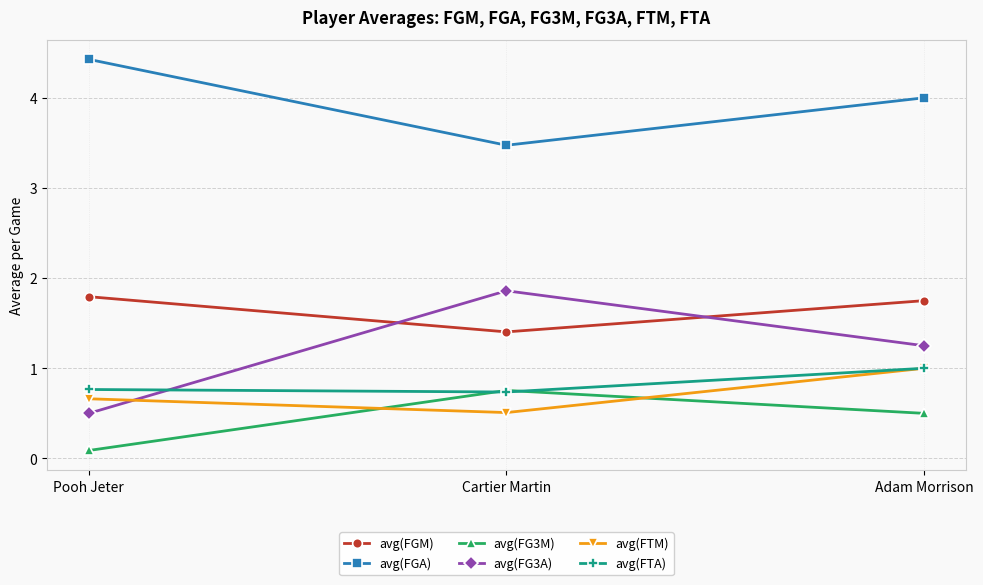

The avg(FTA) series shows 1.2 at Pooh Jeter. True or false?

False